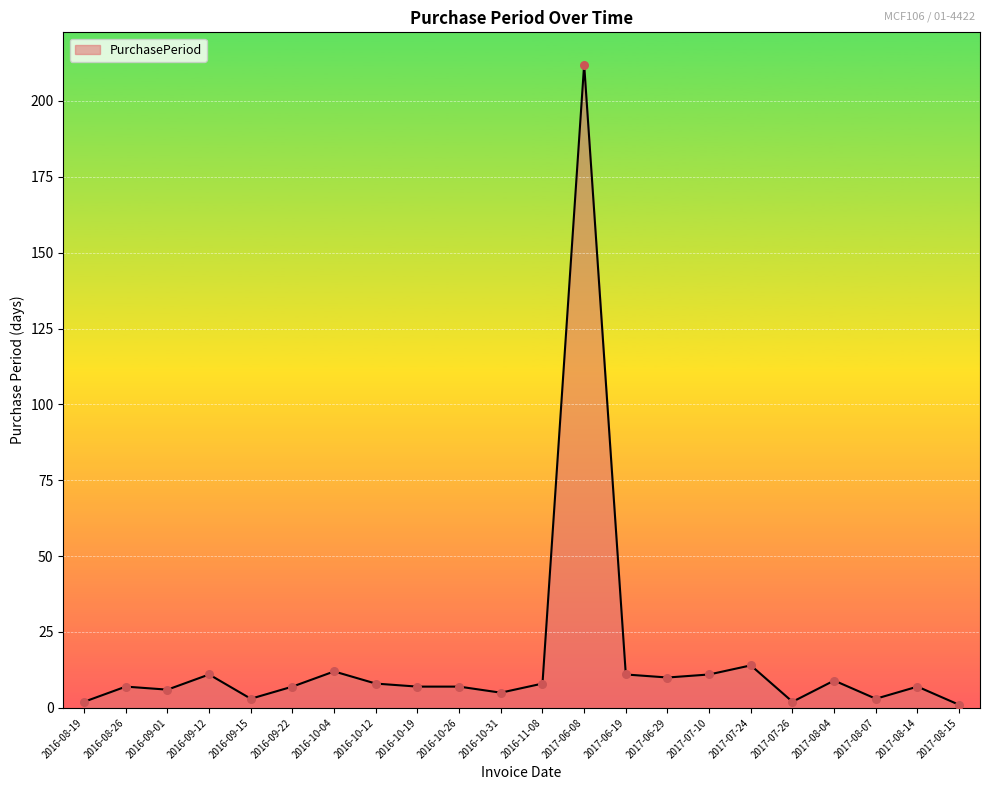

What is the ratio of the value at 2017-07-24 to the value at 2016-10-31?

2.8